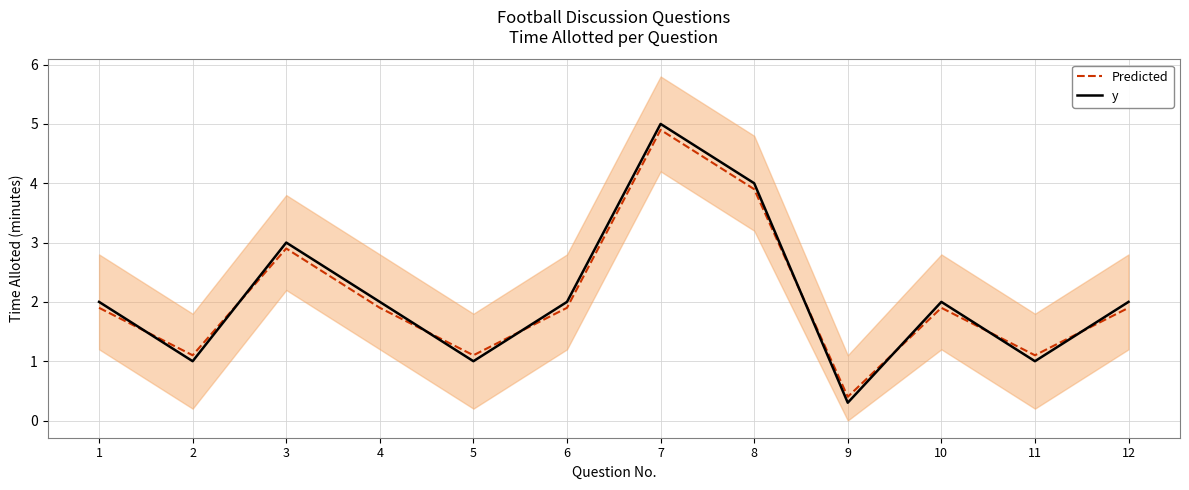

True or false: Predicted has a value of 5.3 at 8.

False